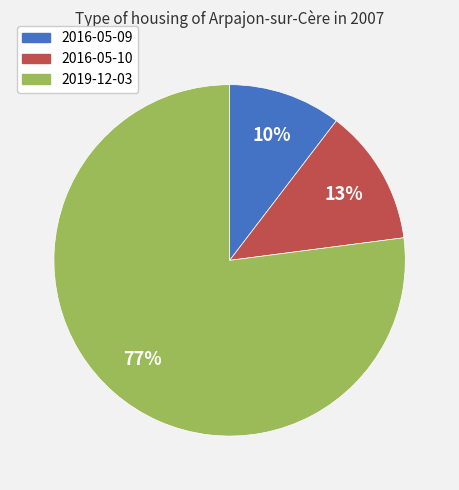

Which slice is the largest?

2019-12-03